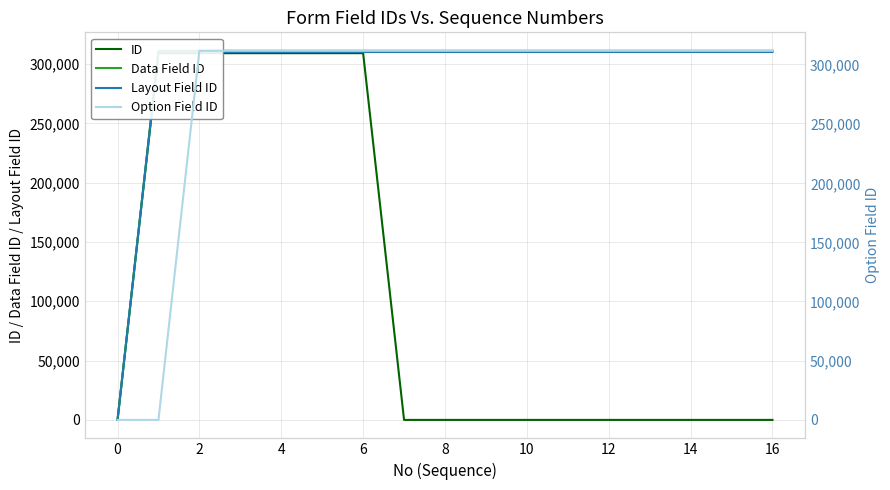

The Layout Field ID series shows 118214 at 0. True or false?

False